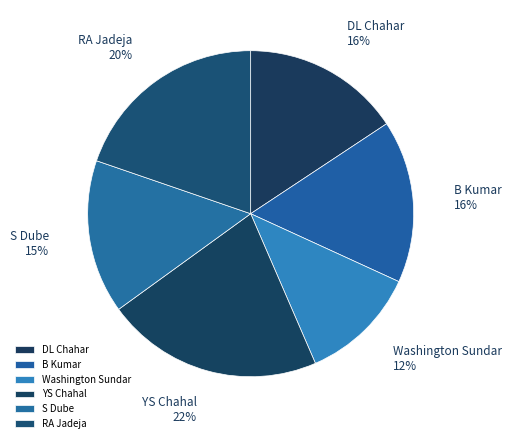

What is the ratio of the value at YS Chahal to the value at DL Chahar?

1.4